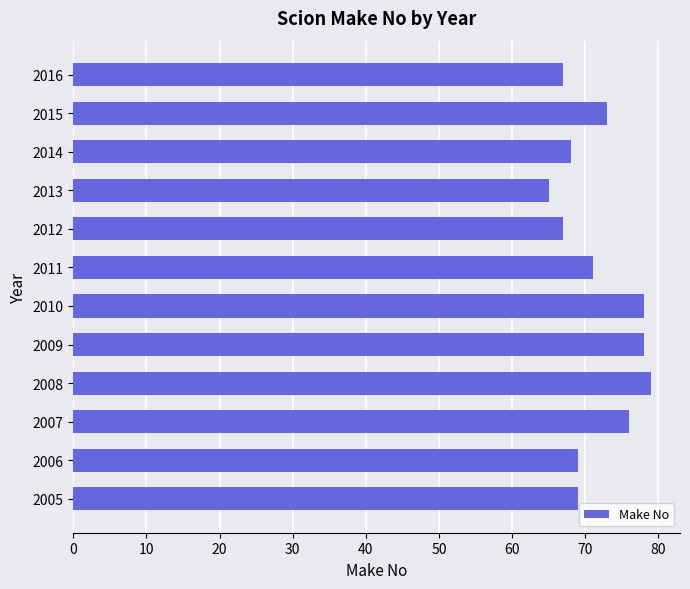

Read the value at 2009.

78